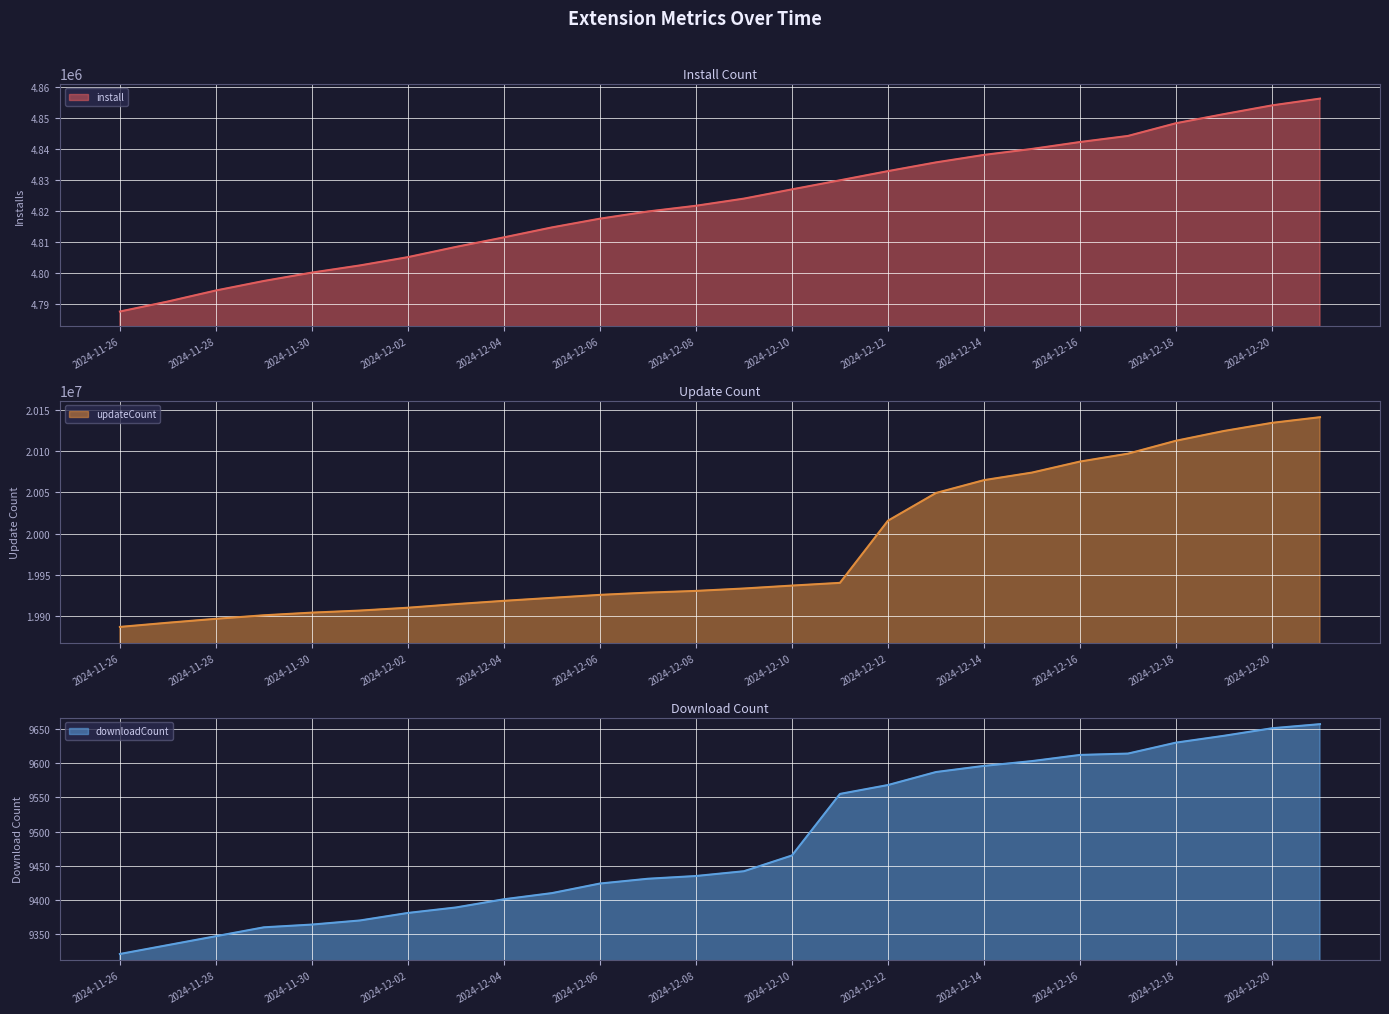

True or false: downloadCount has more than 2 interior local peaks.

False